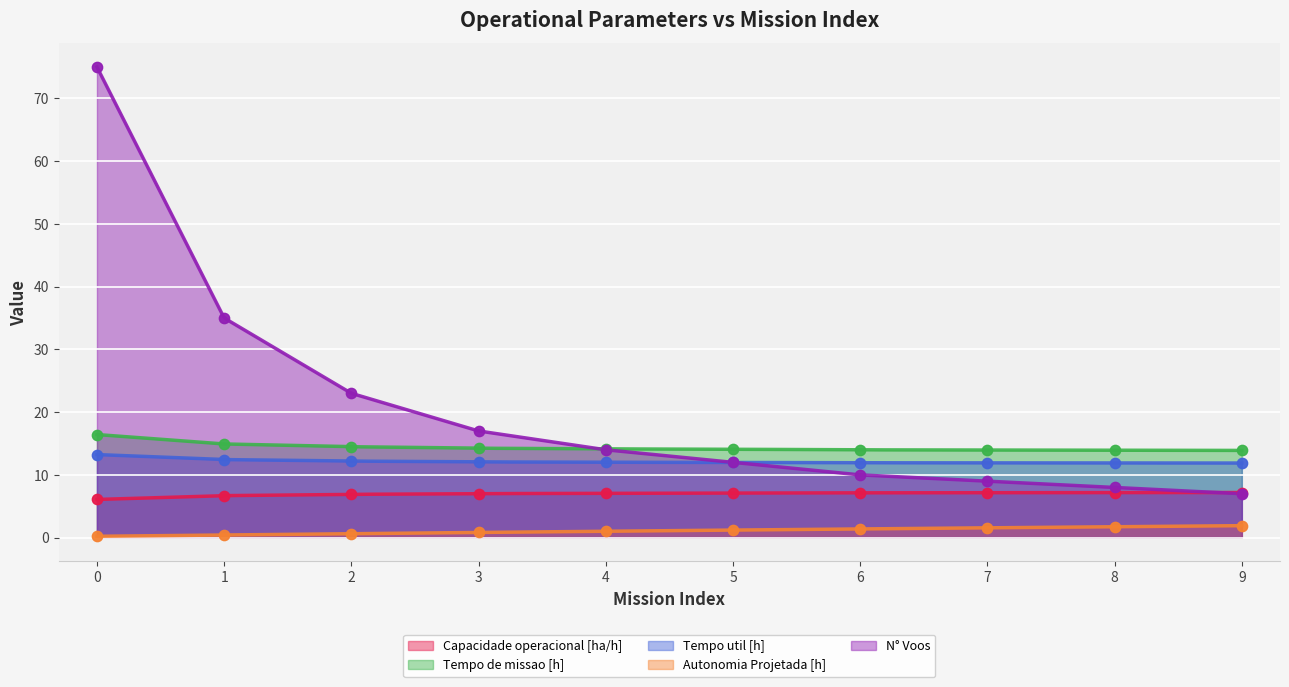

What are all the series names shown in the legend?

Capacidade operacional [ha/h], Tempo de missao [h], Tempo util [h], Autonomia Projetada [h], N° Voos